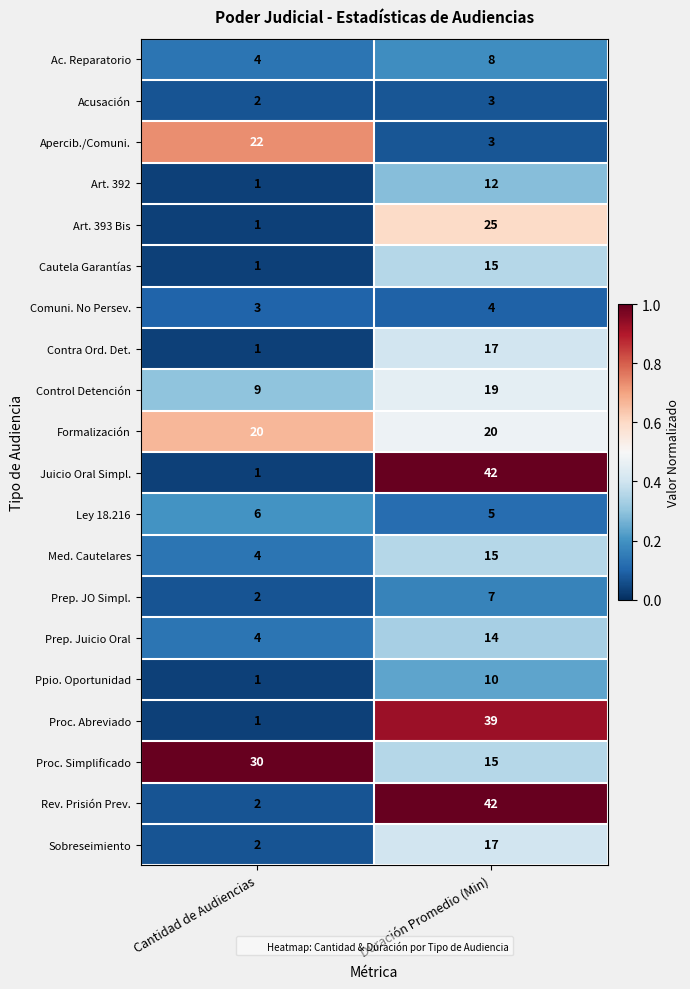

List the labels in order of Proc. Simplificado value, smallest first.

Duración Promedio (Min), Cantidad de Audiencias